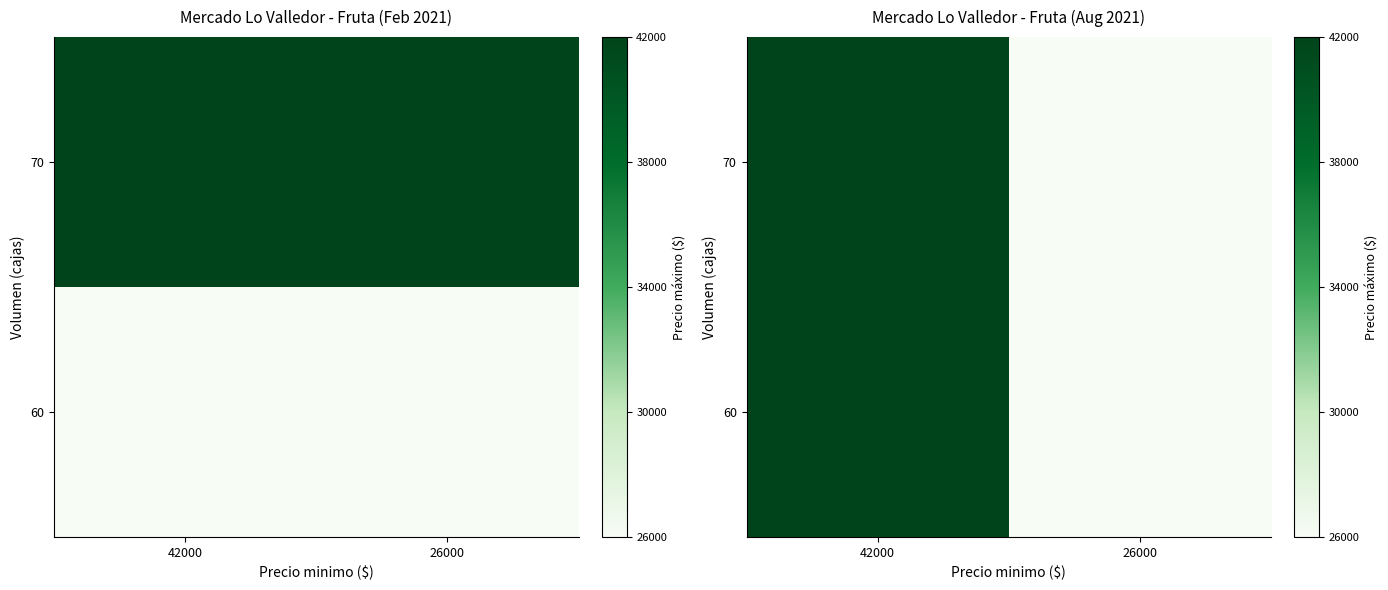

Rank the categories by 60 value from highest to lowest.

42000, 26000